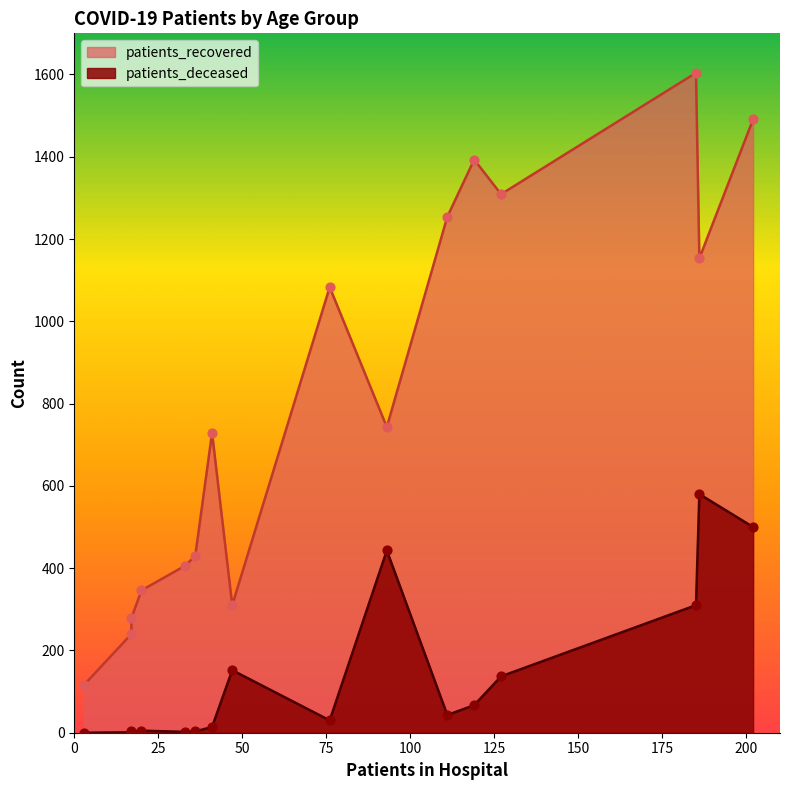

Which series has the largest total across all categories?

patients_recovered